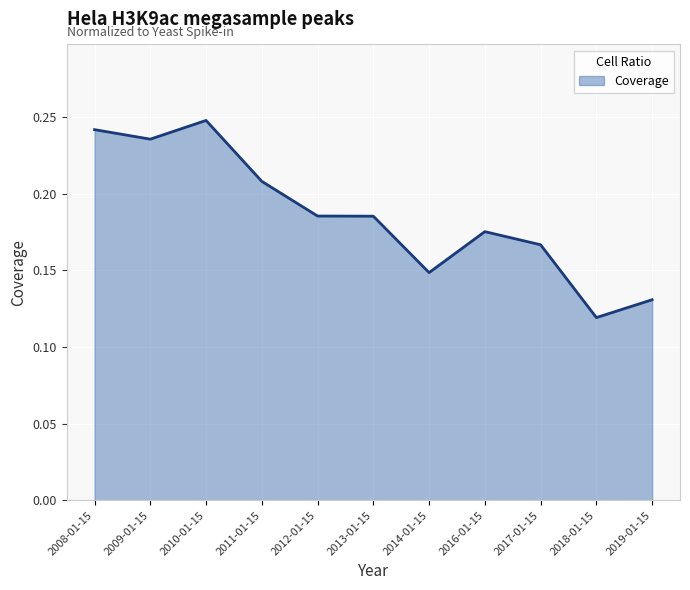

Where is the data nearest to the value 0?

2018-01-15